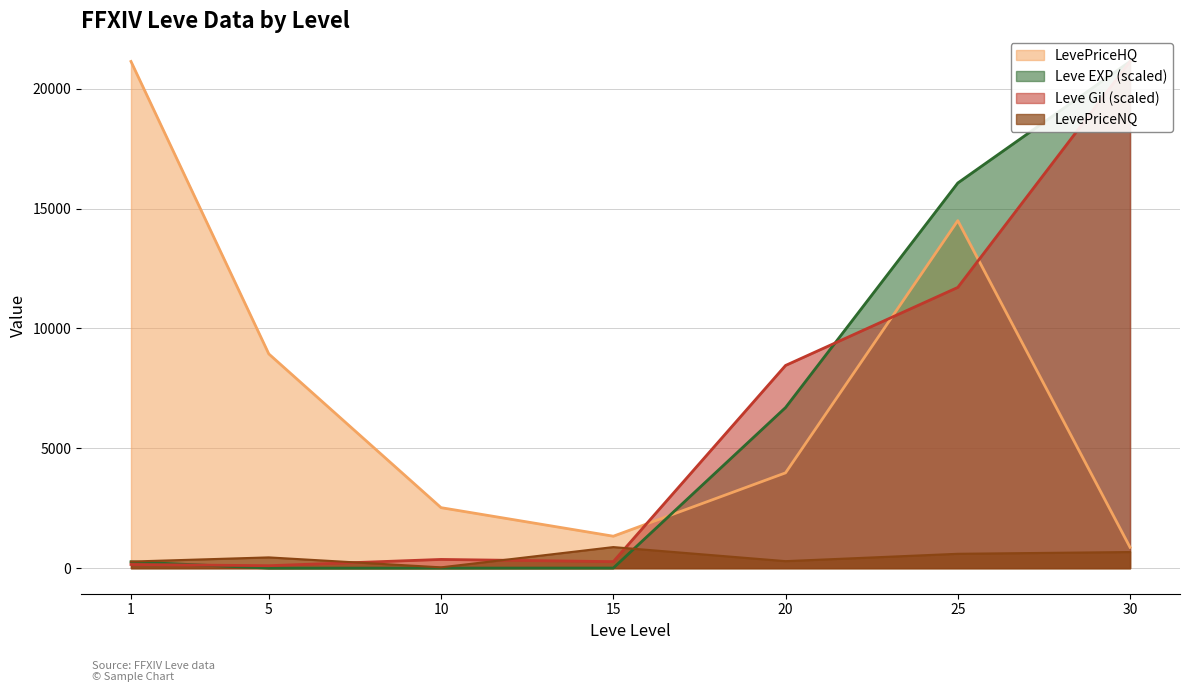

What is the difference between the second highest and minimum values in the LevePriceNQ series?

639.1